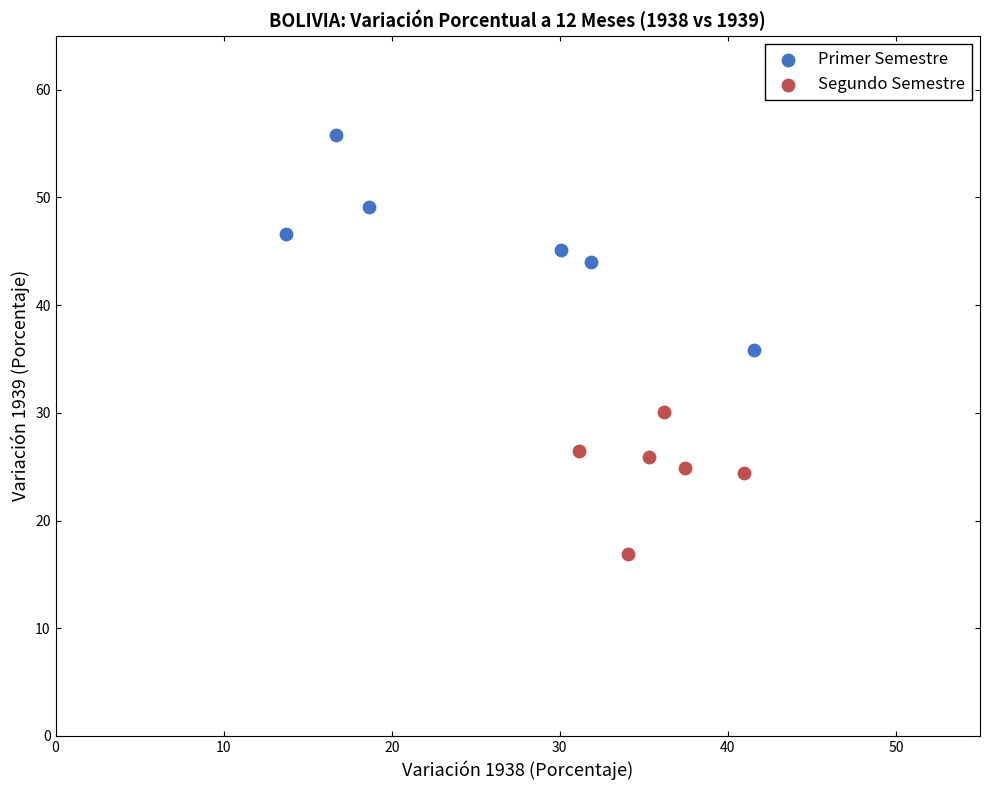

Which series contains the highest Y value?

Primer Semestre